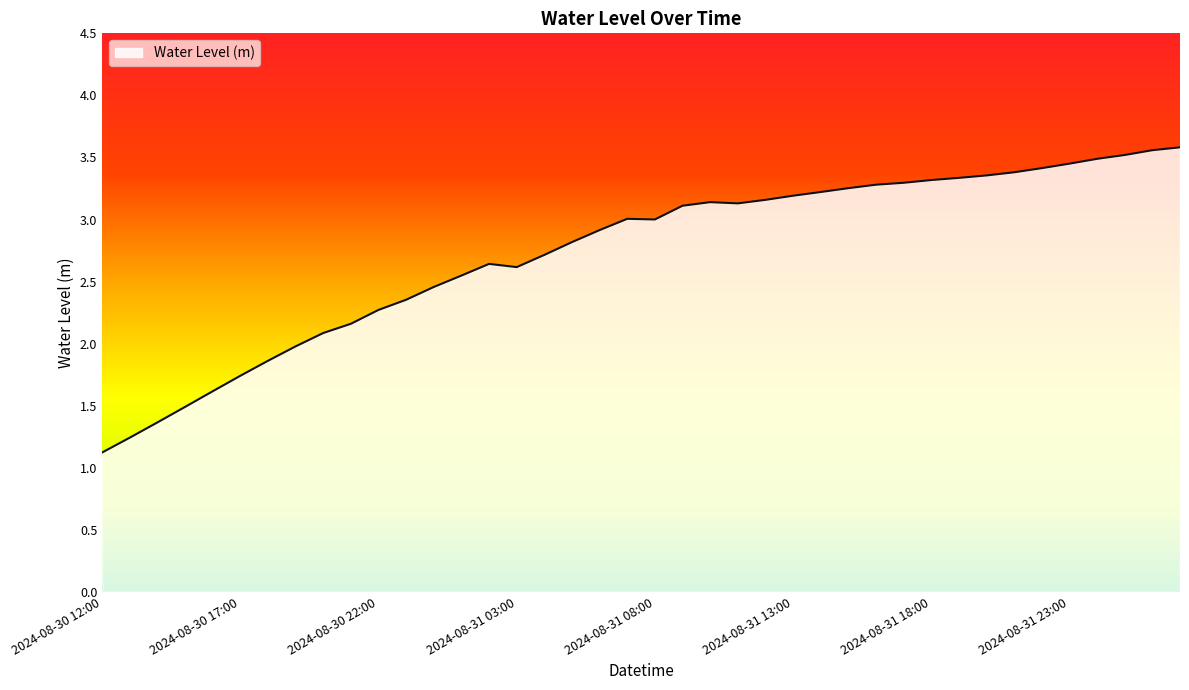

What is the minimum value shown in the chart?

1.1